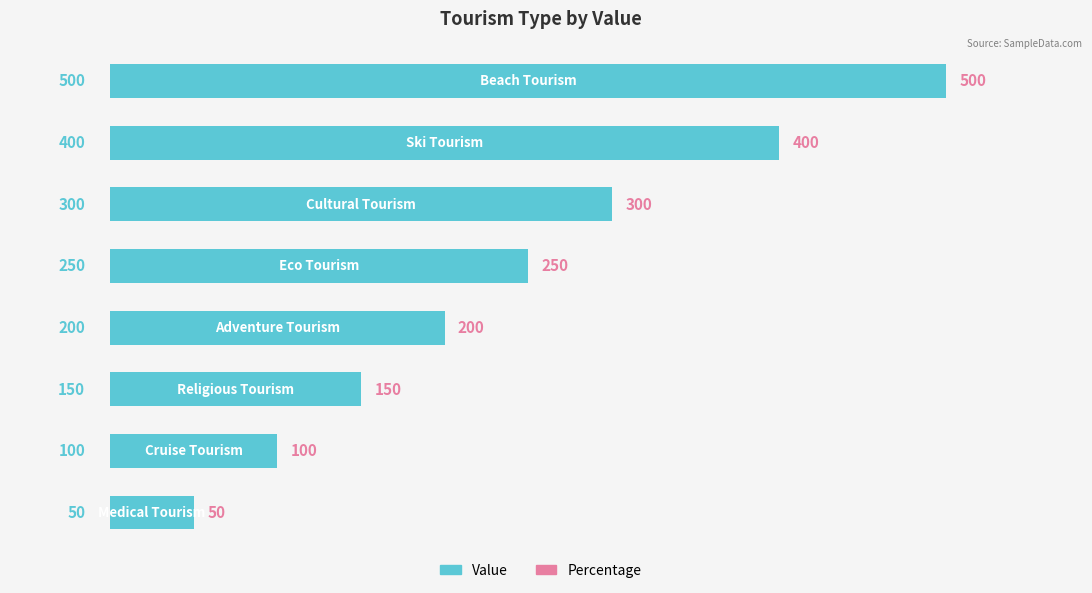

What is the average value?

244